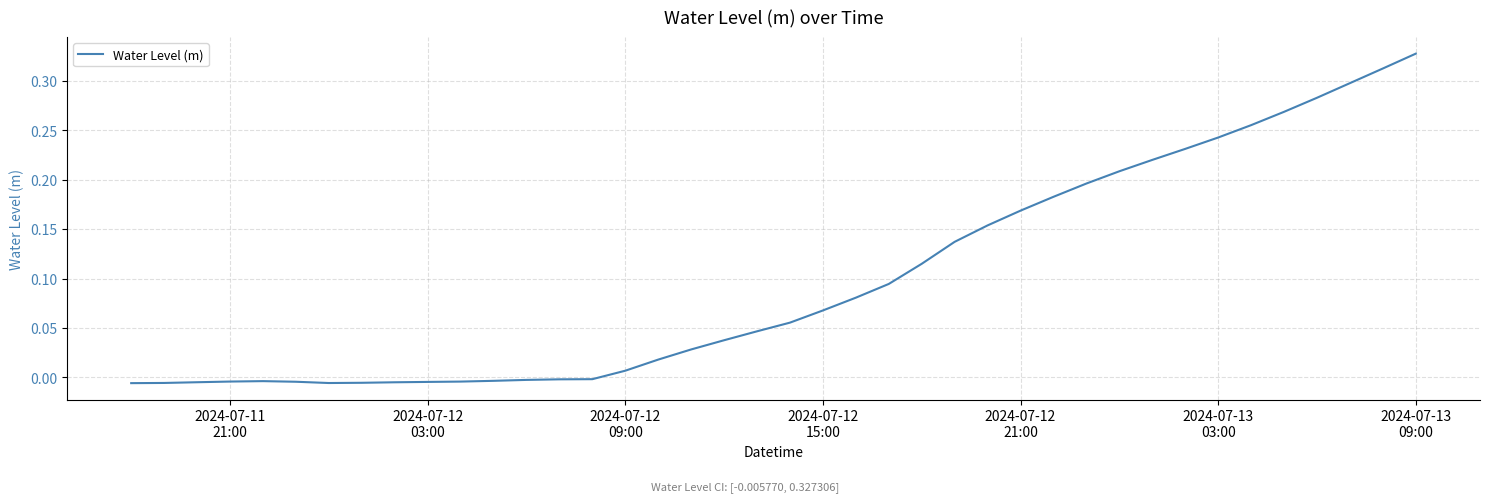

How many lines are shown in the chart?

1